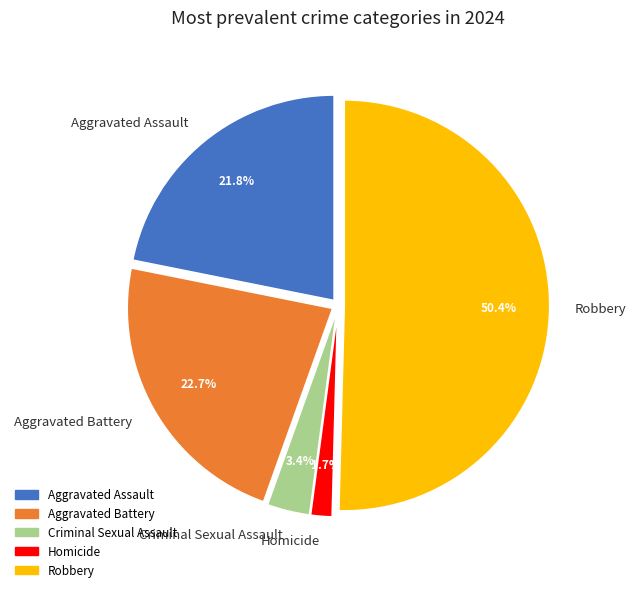

To the nearest percent, what is the combined percentage of Aggravated Battery and Criminal Sexual Assault?

26%